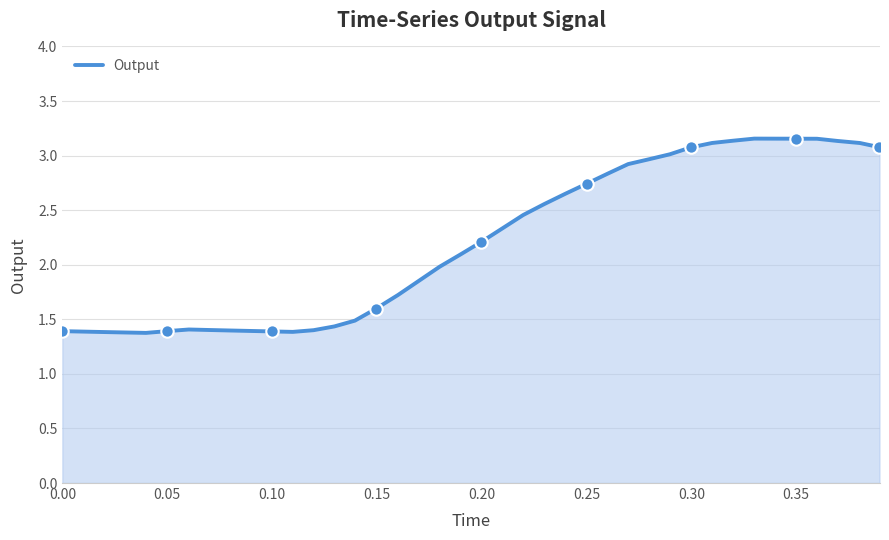

Is this an area chart (filled region under the line)?

Yes